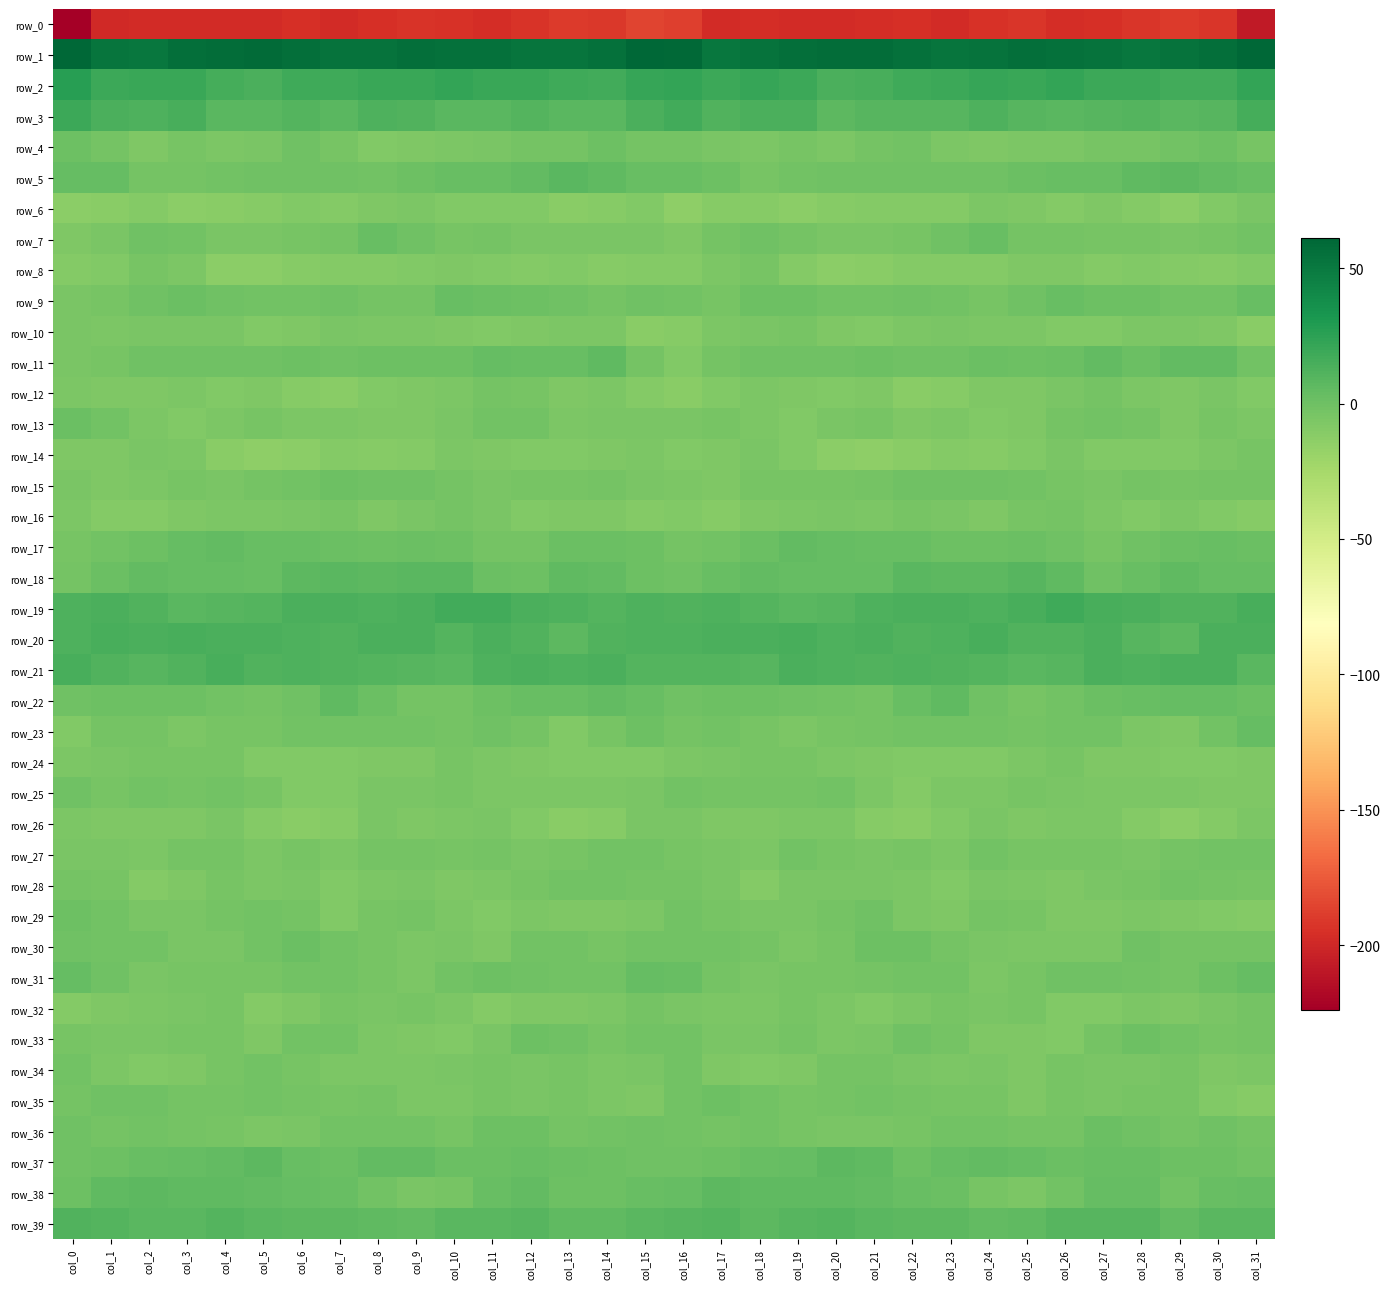

What is the sum of the row_13 values at col_17 and col_26?

-7.2